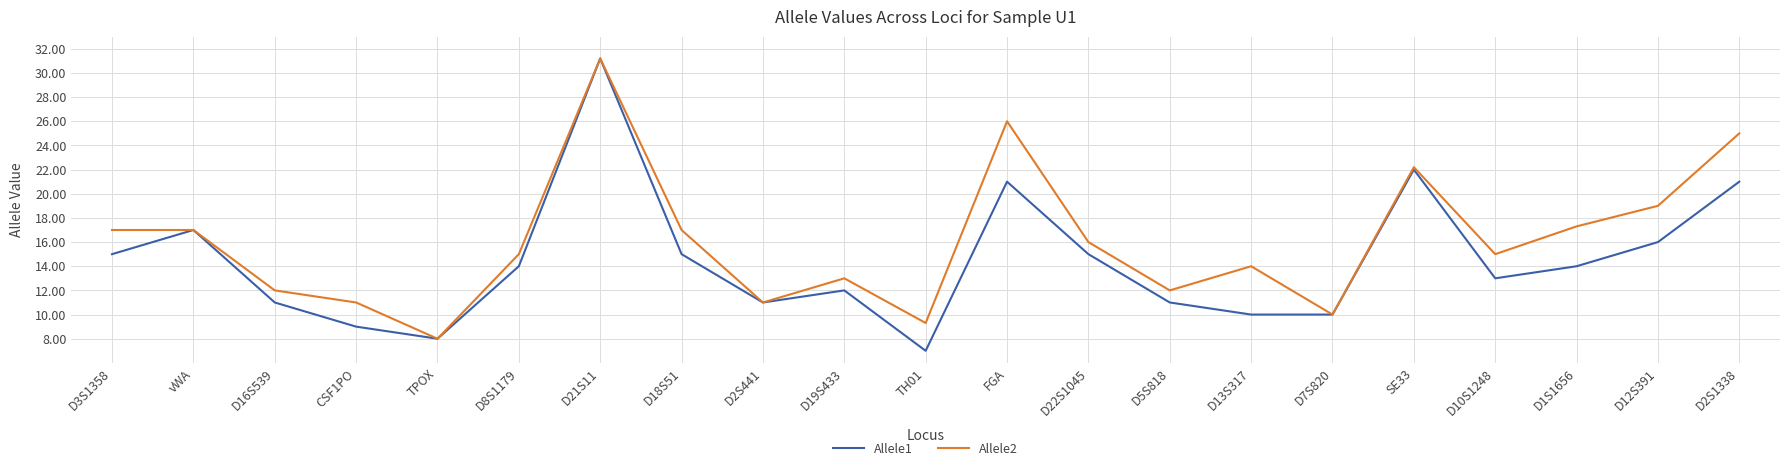

What is the sum of all Allele1 values?

303.2